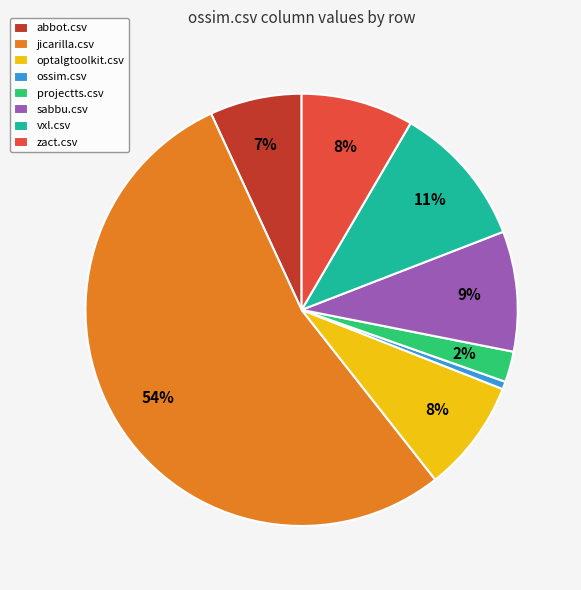

How many slices are in this pie chart?

8